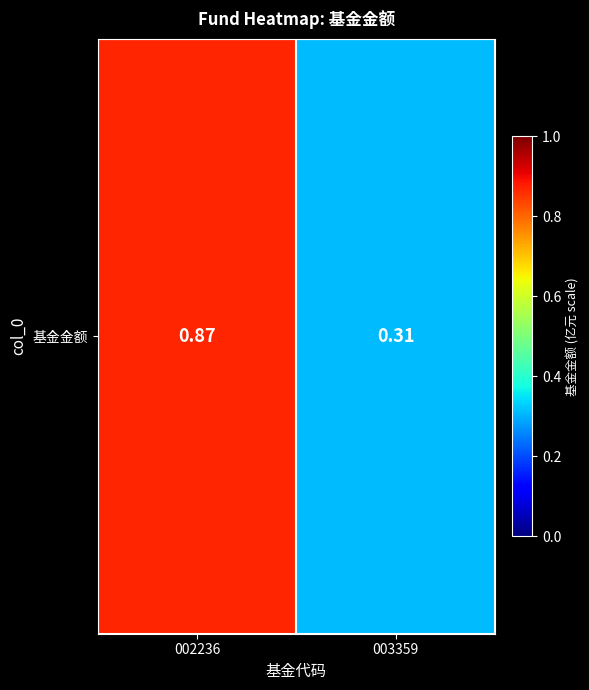

The chart shows a value of 0.3 at 003359. True or false?

True